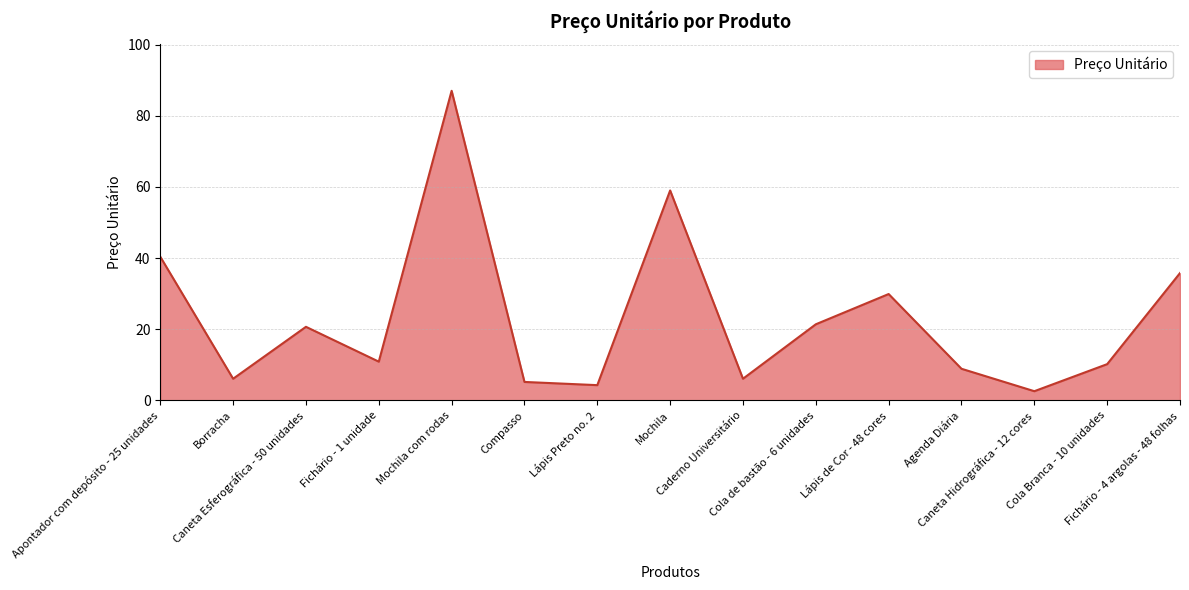

How many lines are shown in the chart?

1